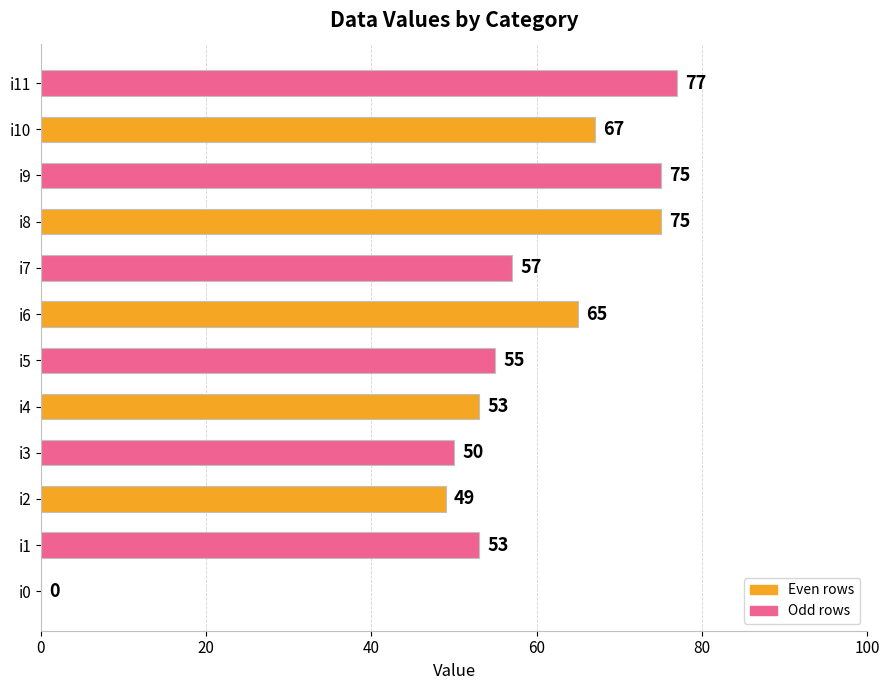

Count the number of categories in the chart.

12